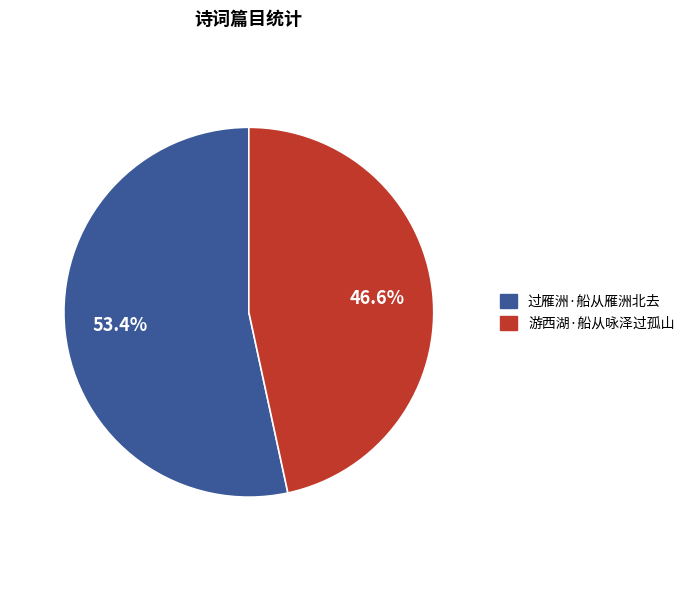

What is the total percentage of 过雁洲·船从雁洲北去 and 游西湖·船从咏泽过孤山?

100.0%